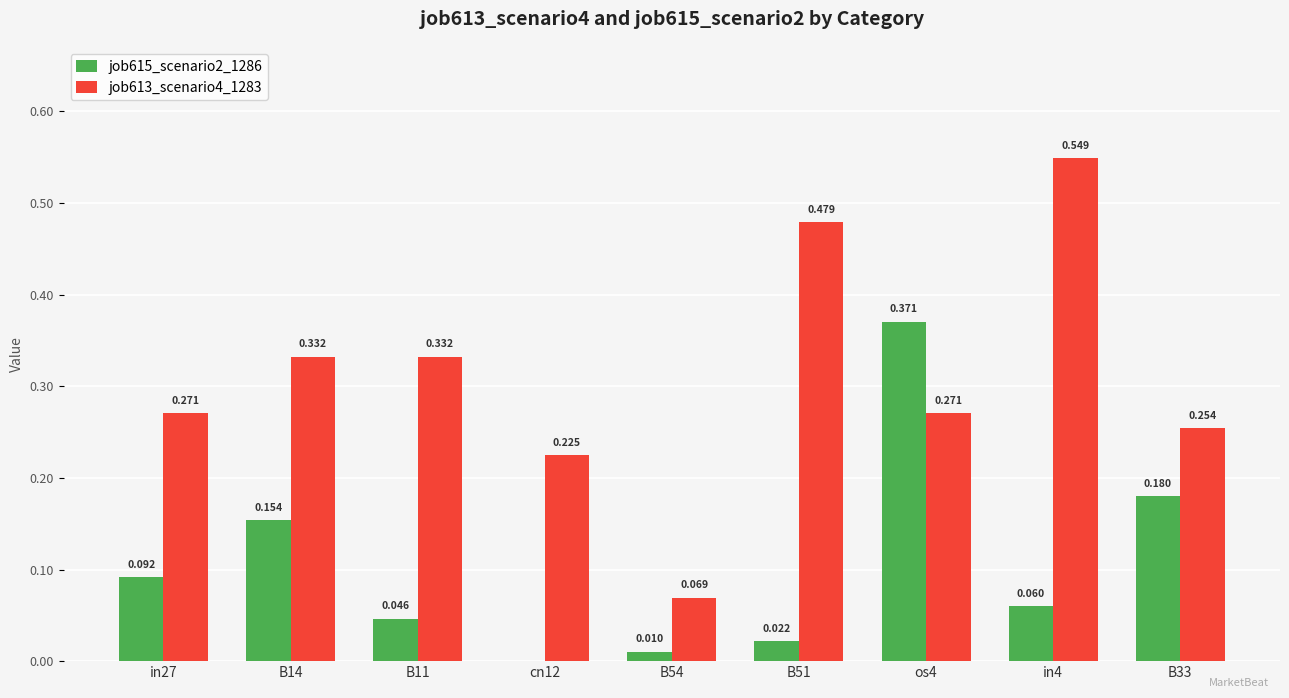

What are all the series names shown in the legend?

job615_scenario2_1286, job613_scenario4_1283